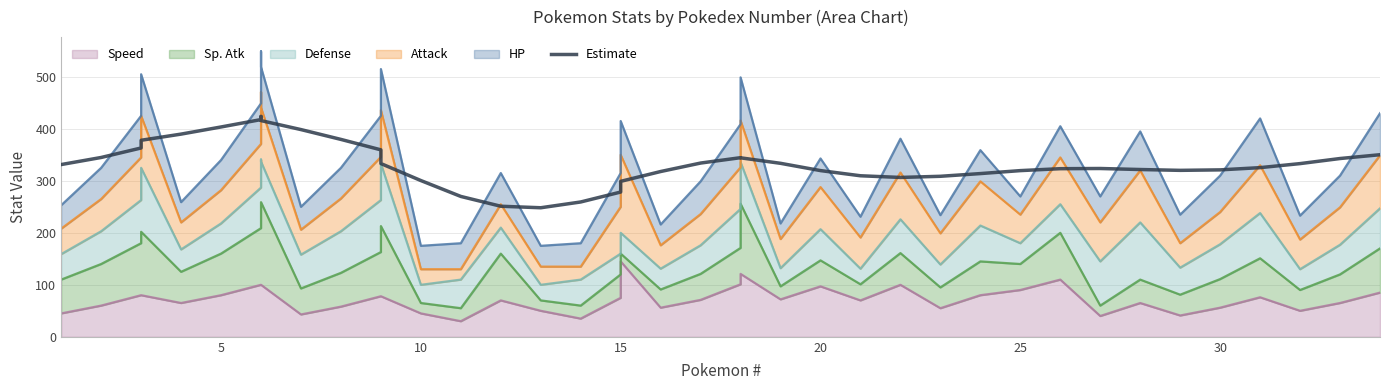

How many interior local valleys (lower than both neighbors) does the data have?

3